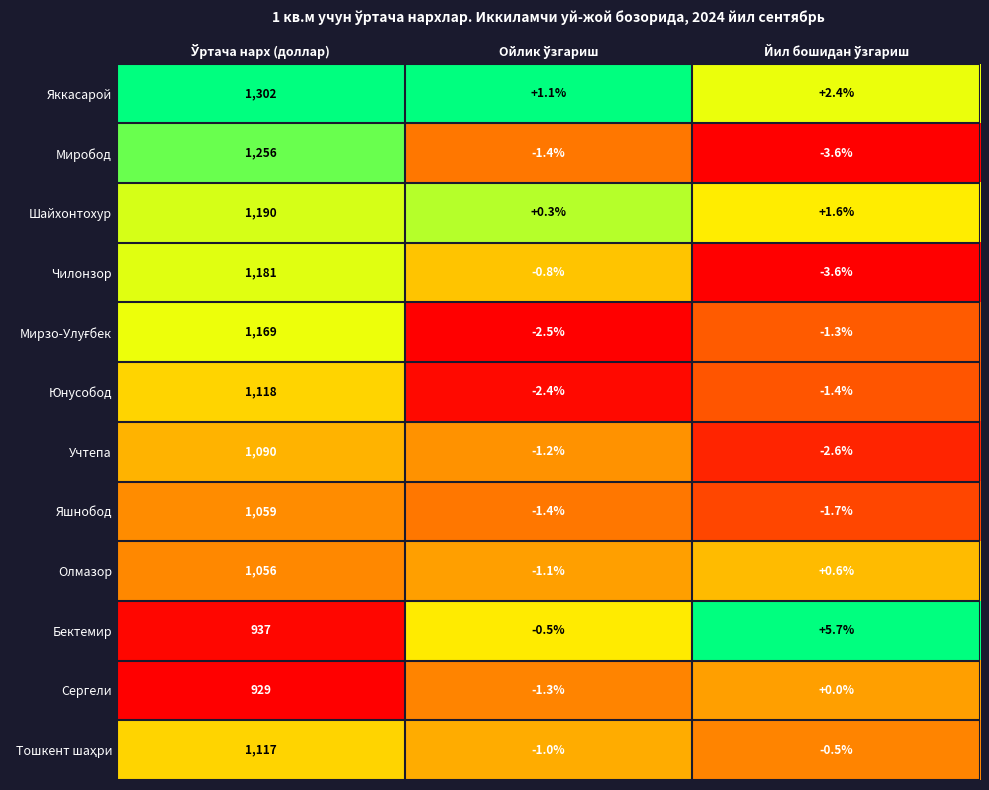

Count the number of categories in the chart.

3